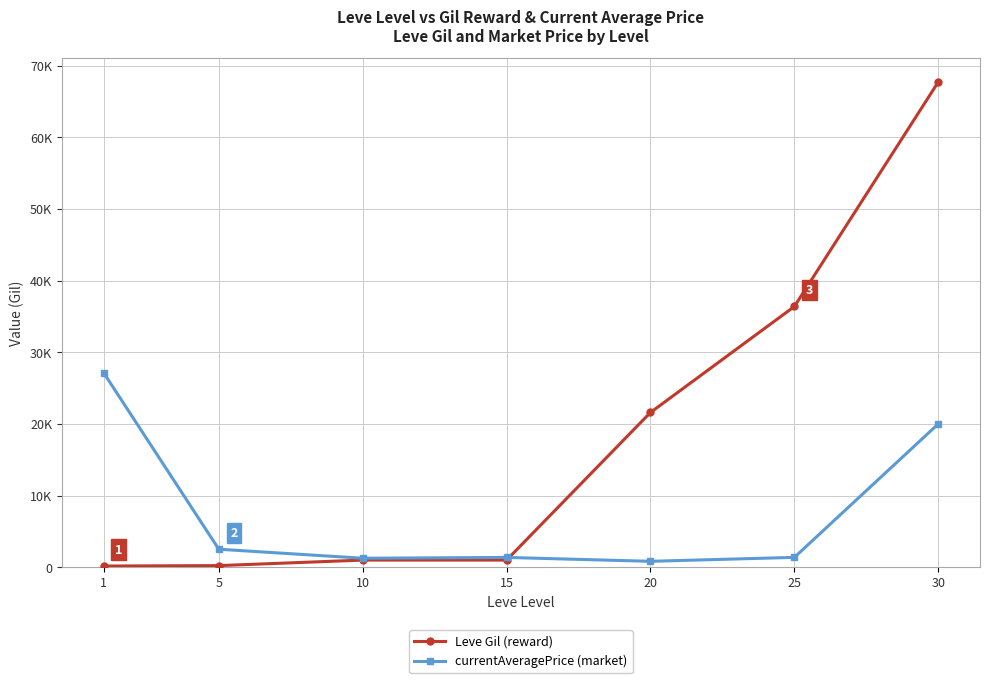

What are all the series names shown in the legend?

Leve Gil (reward), currentAveragePrice (market)